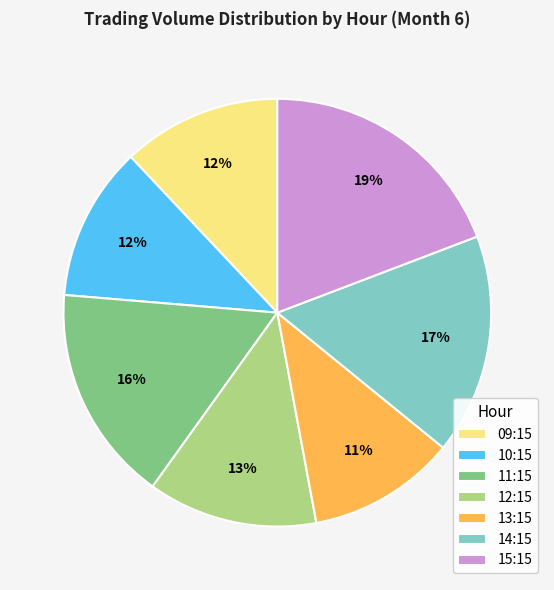

To the nearest percent, what percentage of the pie is 14:15?

17%